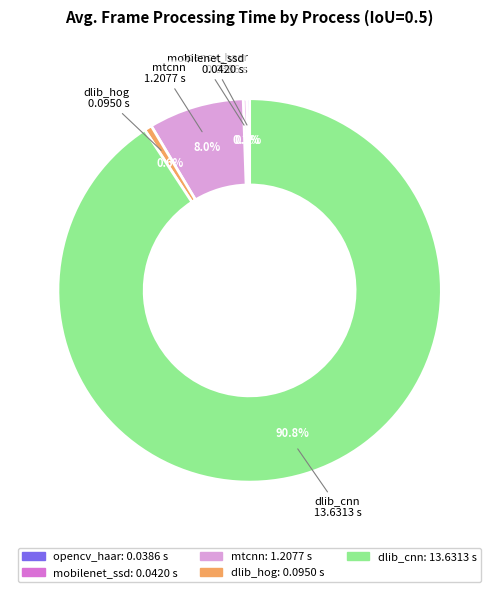

To the nearest percent, what portion does mtcnn represent?

8%